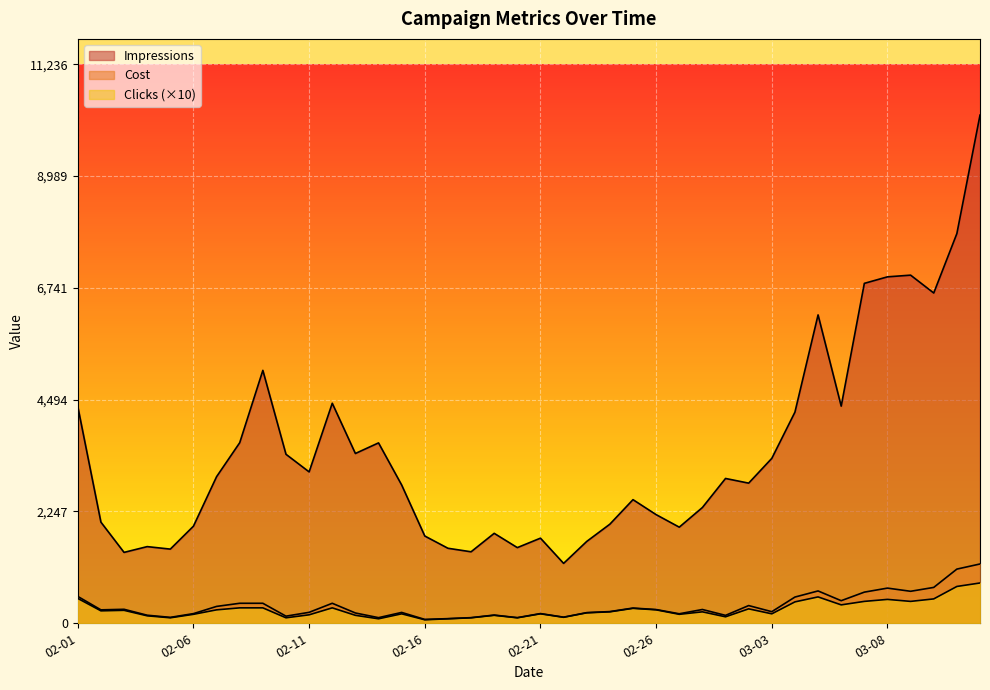

What is the maximum value for Clicks?

810